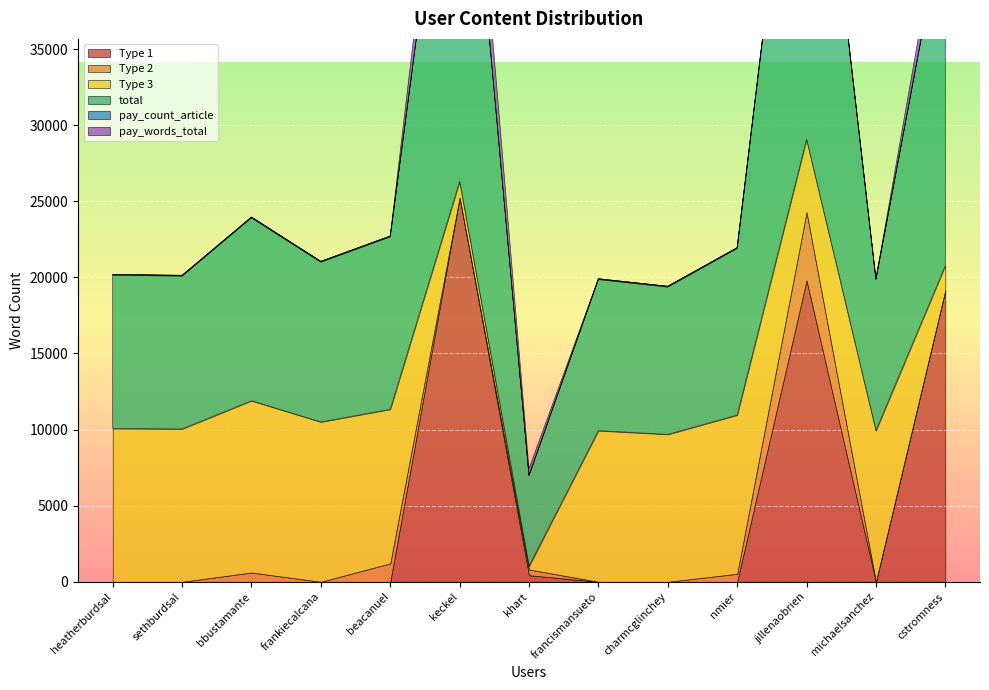

True or false: pay_count_article and Type 2 intersect in this chart.

True